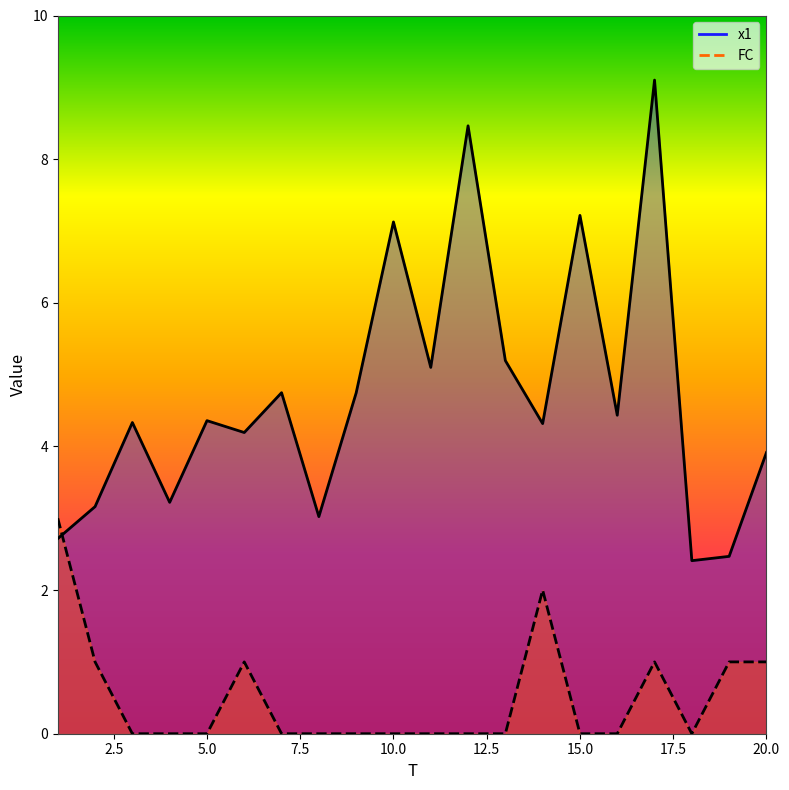

Where is the first local minimum for FC?

18